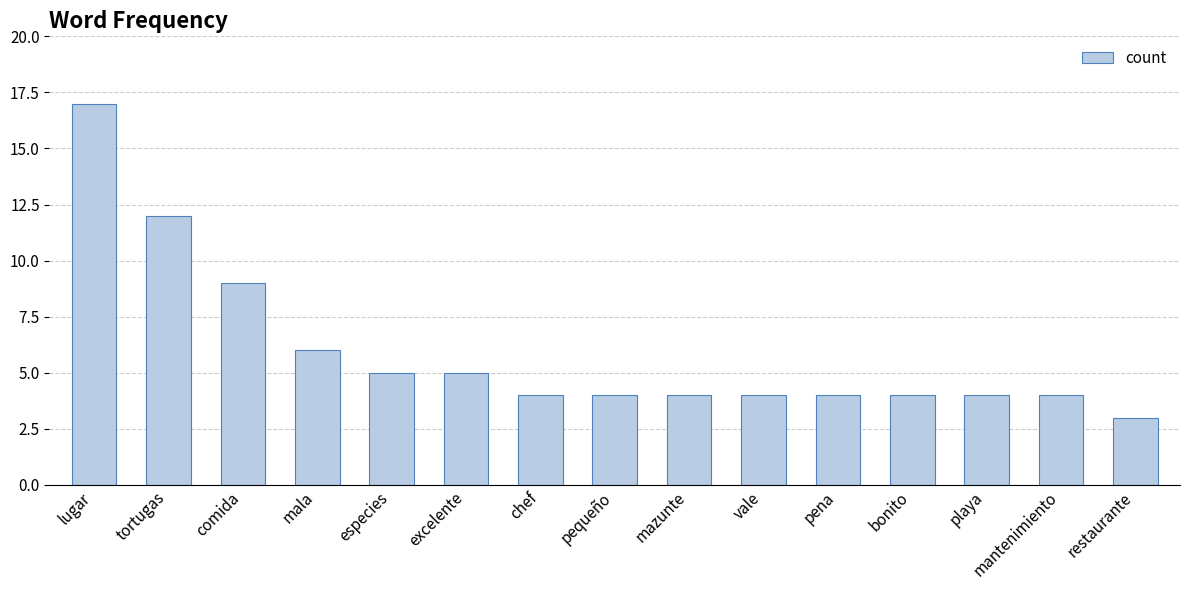

Which category has the highest value across all series?

lugar